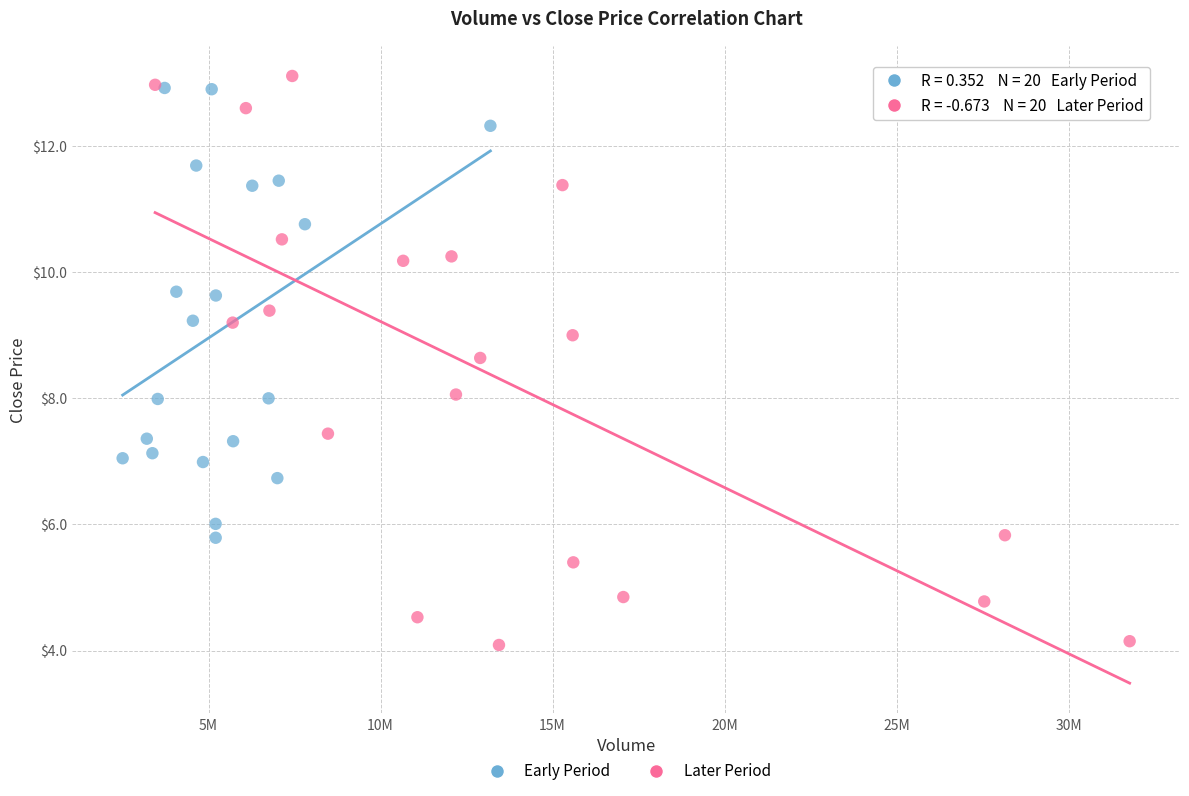

Which series has the widest spread of Y values?

Later Period